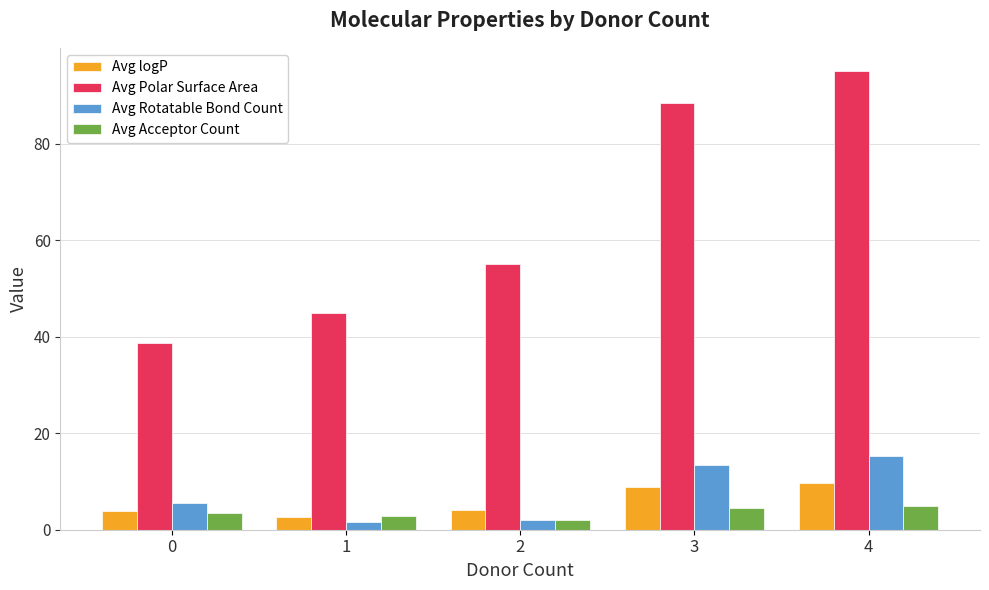

Is it true that Avg Rotatable Bond Count equals 15.2 at 4?

True